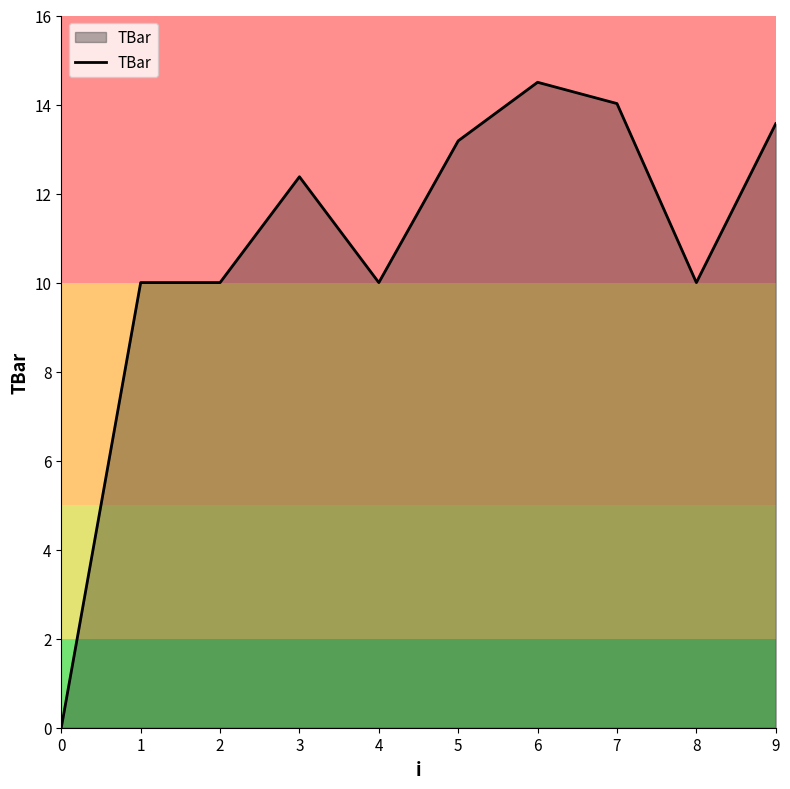

At which label does the data first exceed 12?

3